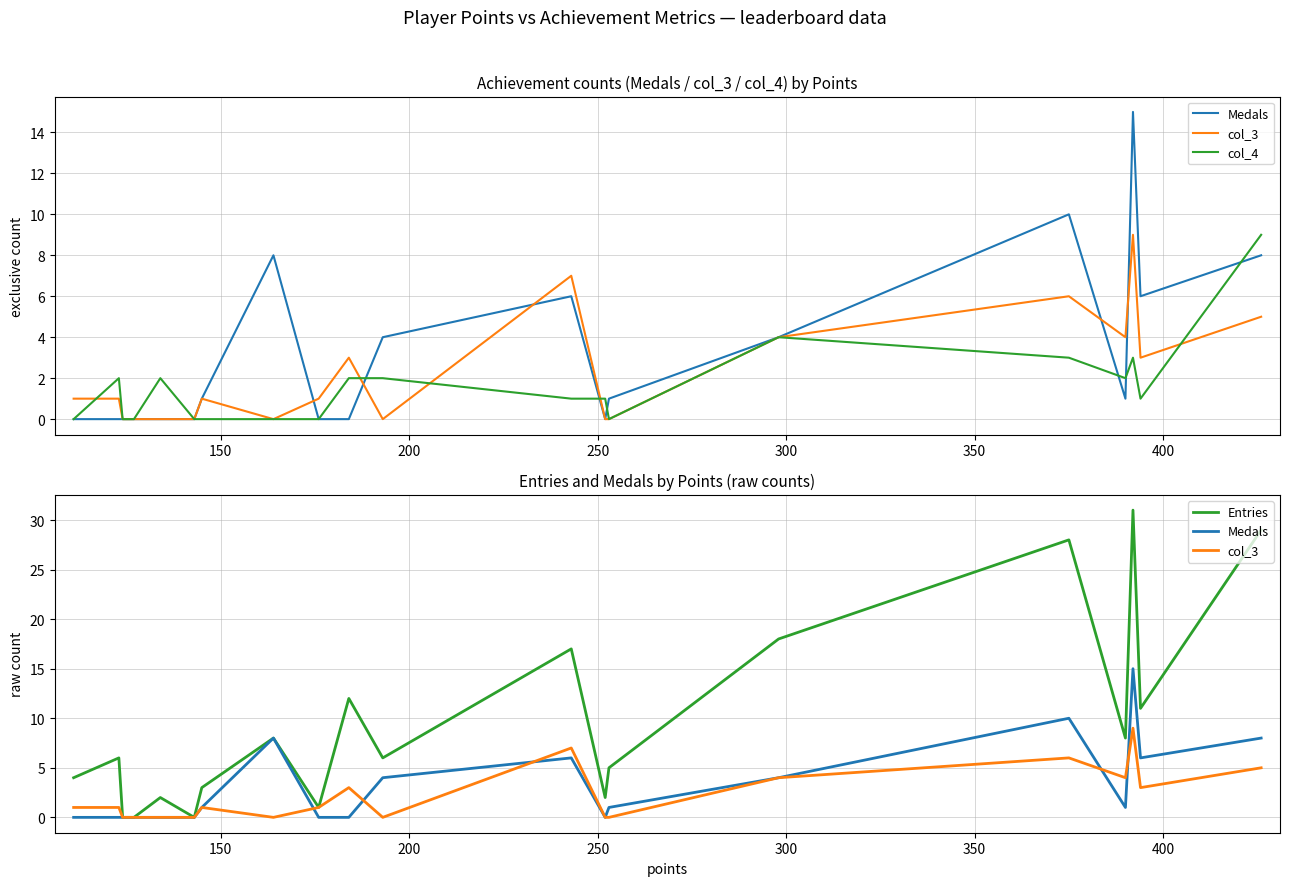

Which series has the largest total across all categories?

Entries